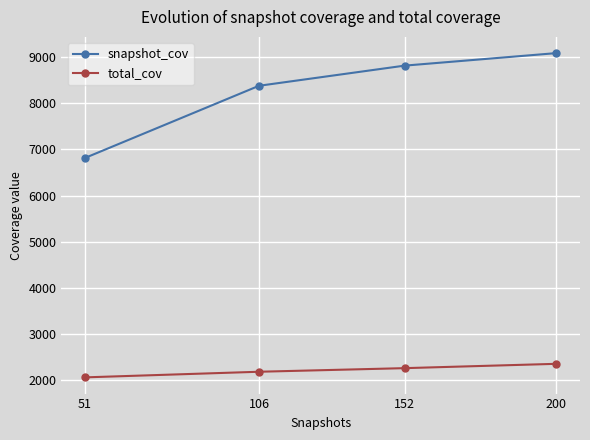

How many lines are shown in the chart?

2